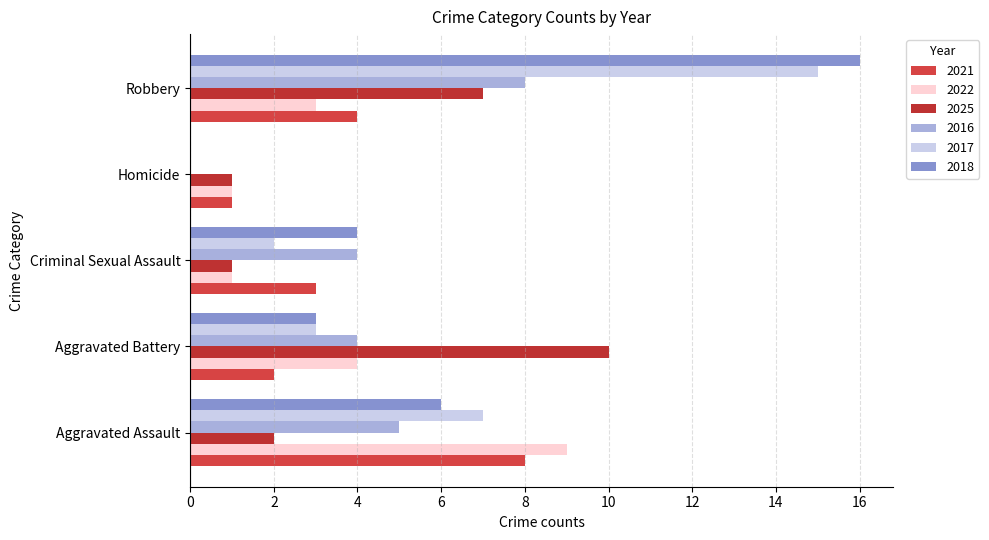

How many values in 2018 are above zero?

4